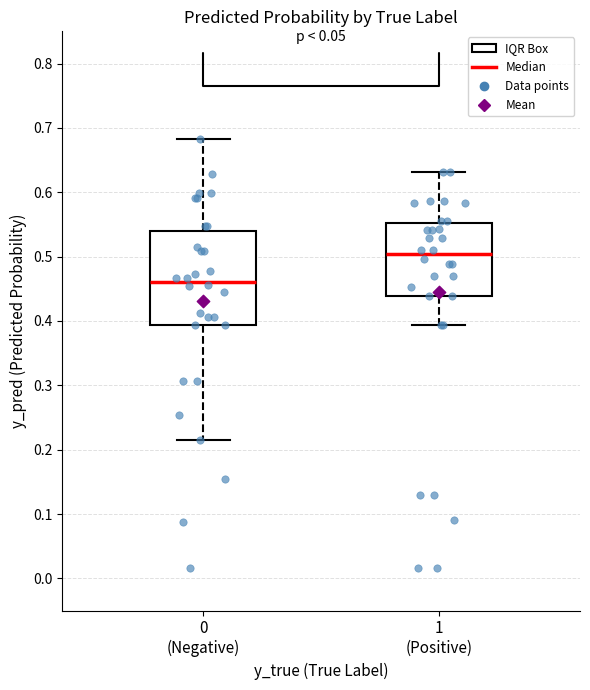

Where does the lower whisker of the box for 0 (Negative) end on the y-axis? The values are not printed on the chart, so give them approximately, as read against the axis.

0.22